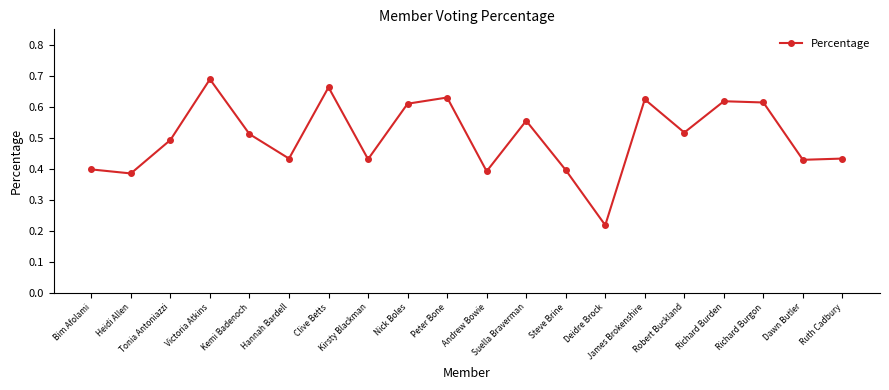

How many series are shown in this chart?

1